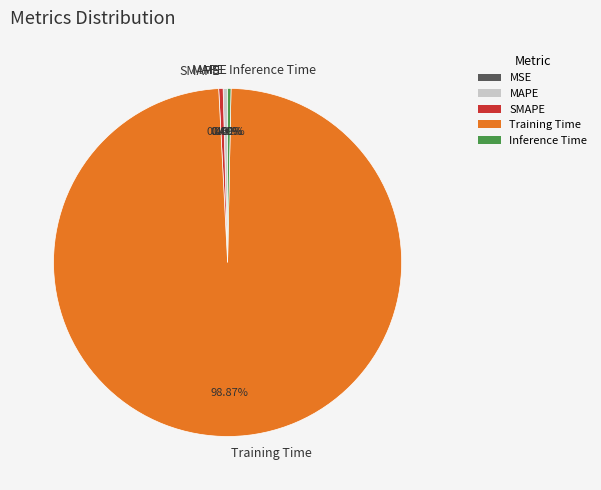

Which slice represents more than half of the pie?

Training Time